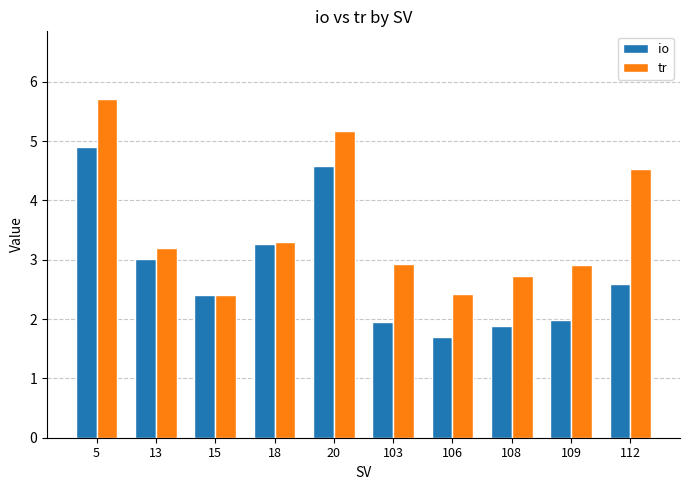

Rank the series by their average value, from lowest to highest.

io, tr